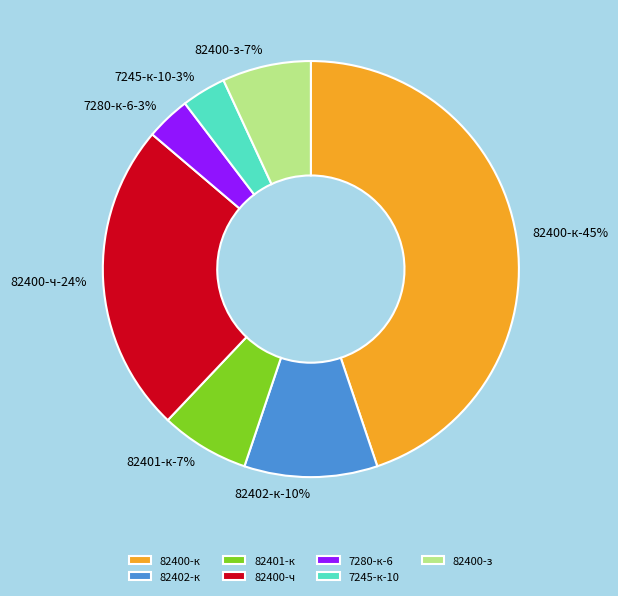

The 7280-к-6 slice represents 3% of the pie. True or false?

True